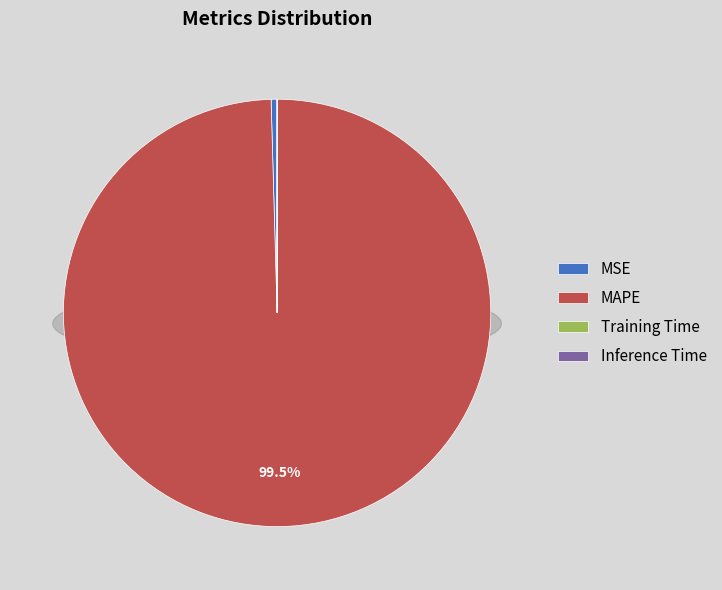

Count the number of slices in the pie.

4